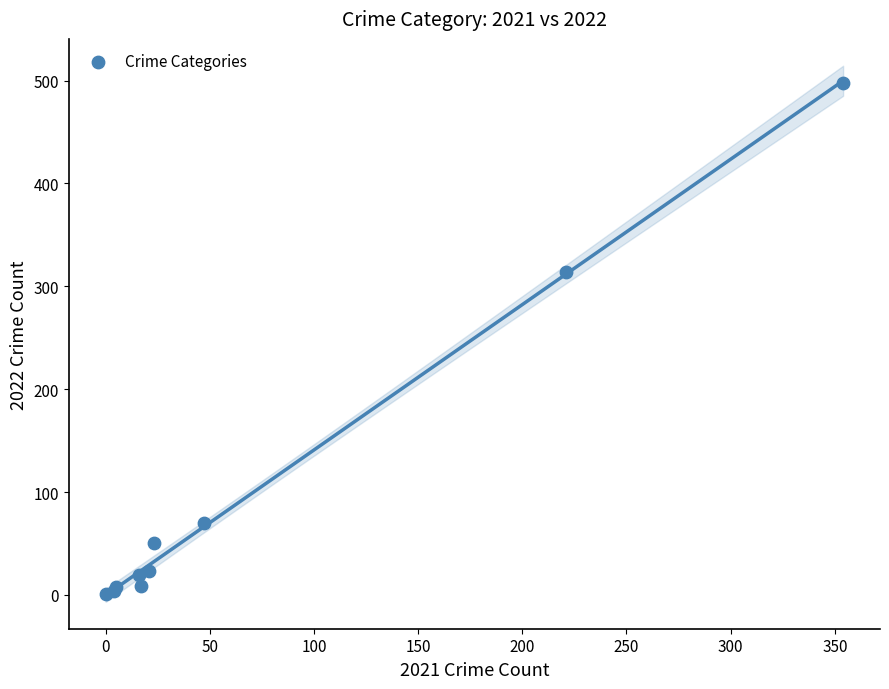

What Y value in the scatter plot is closest to 249?

314